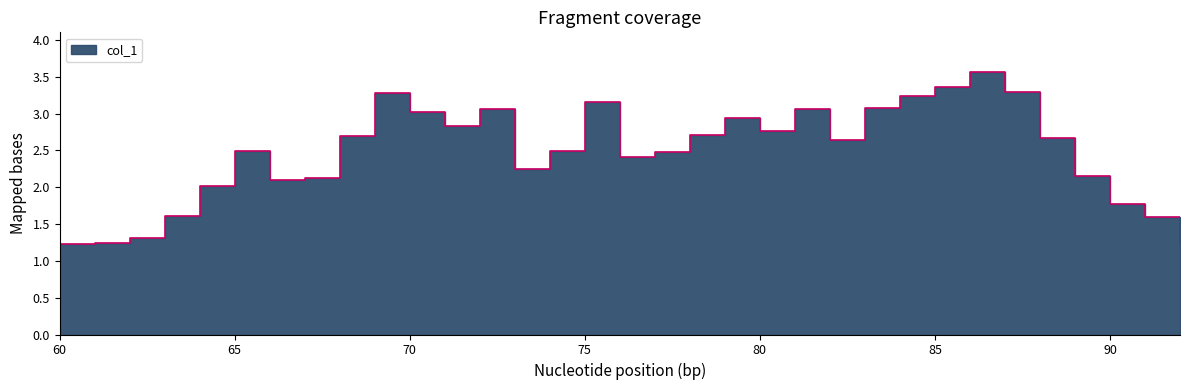

How many lines are shown in the chart?

1